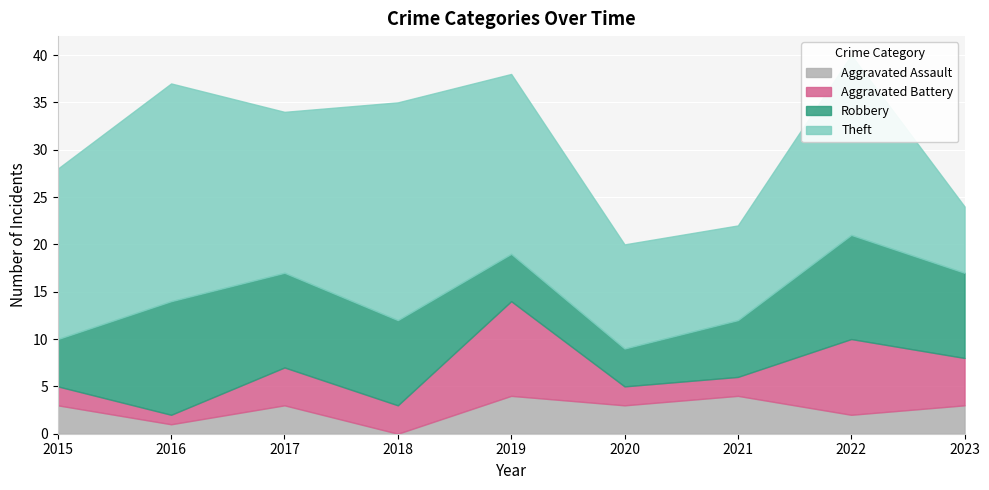

Read the Theft value at 2017.

17